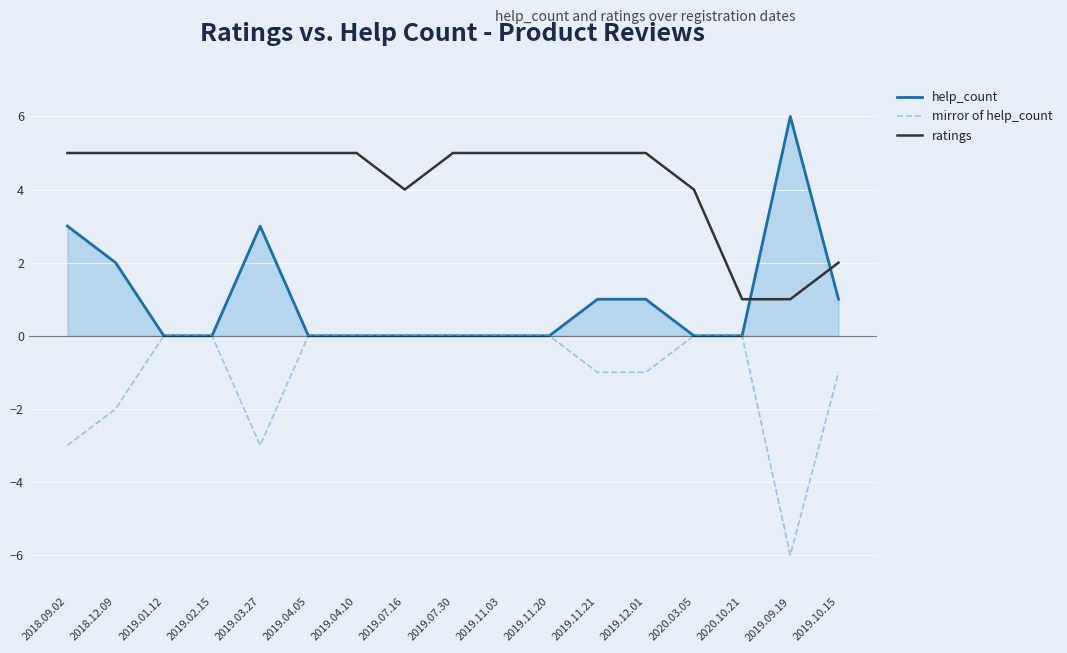

Does the chart have visible grid lines?

Yes